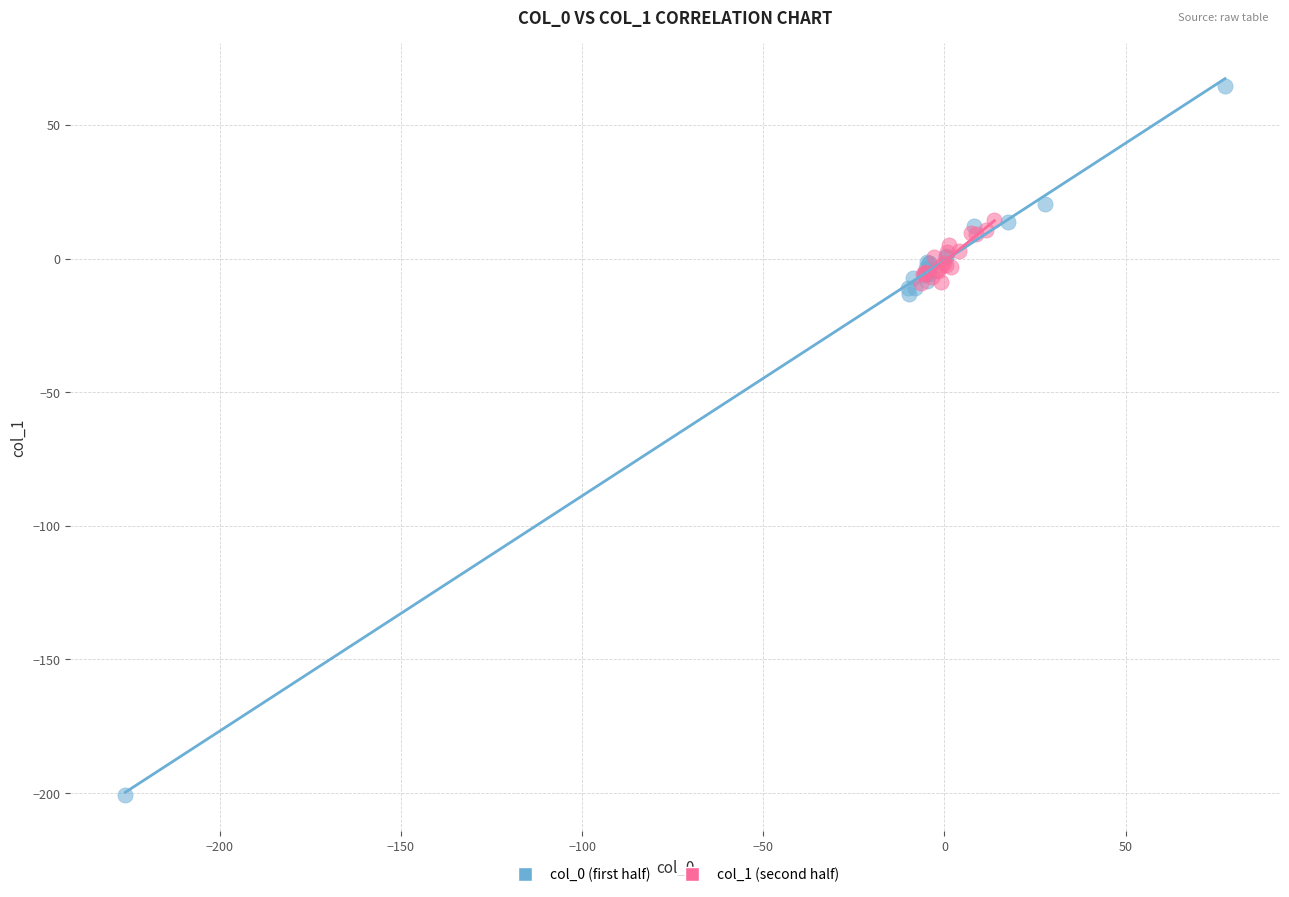

Which series reaches the minimum Y coordinate?

col_0 (first half)